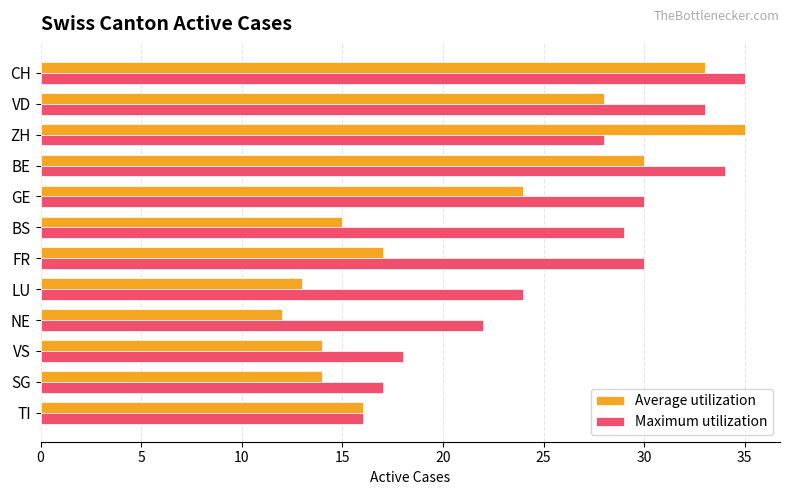

Rank the series at FR from lowest to highest value.

Average utilization, Maximum utilization